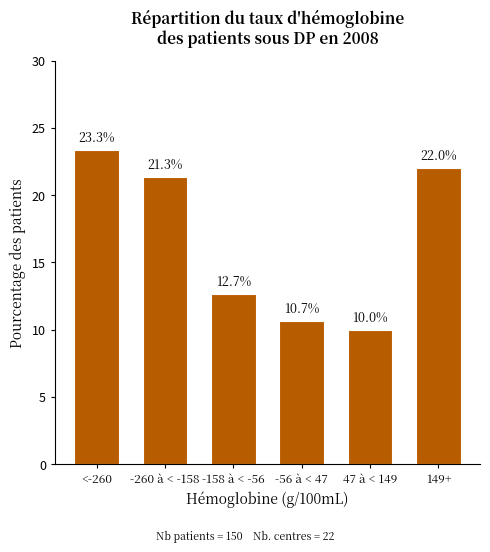

Reading left to right, extract all data points from this chart.

<-260=23.3	-260 à < -158=21.3	-158 à < -56=12.7	-56 à < 47=10.7	47 à < 149=10.0	149+=22.0